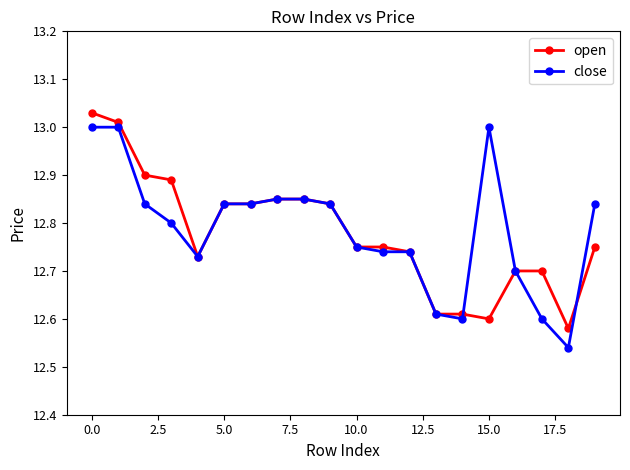

At how many categories does at least one series exceed 12?

20